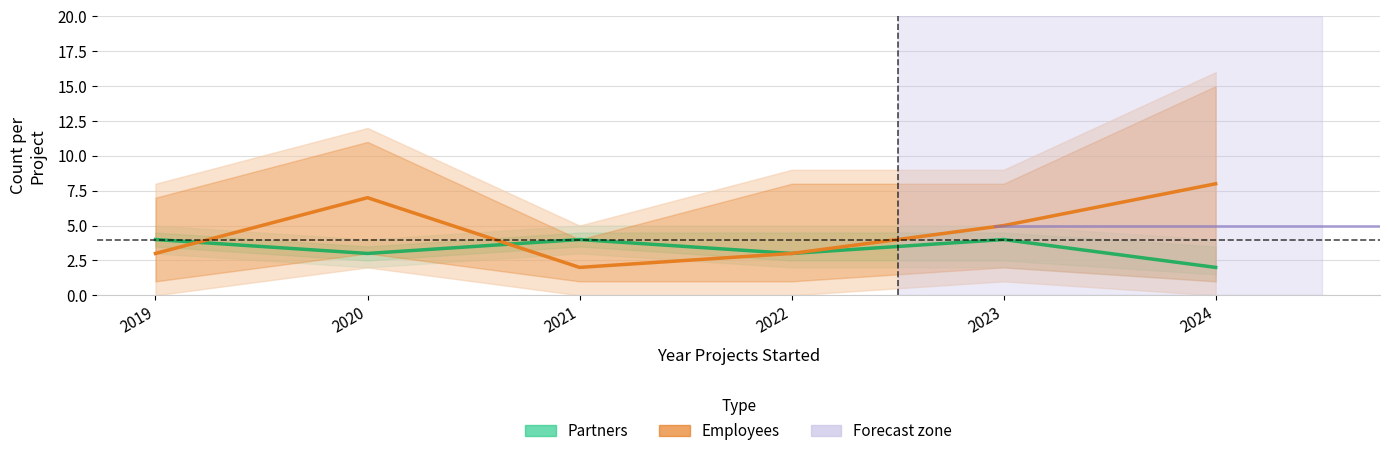

The value of Employees (mid) at 2024 is 11. True or false?

False